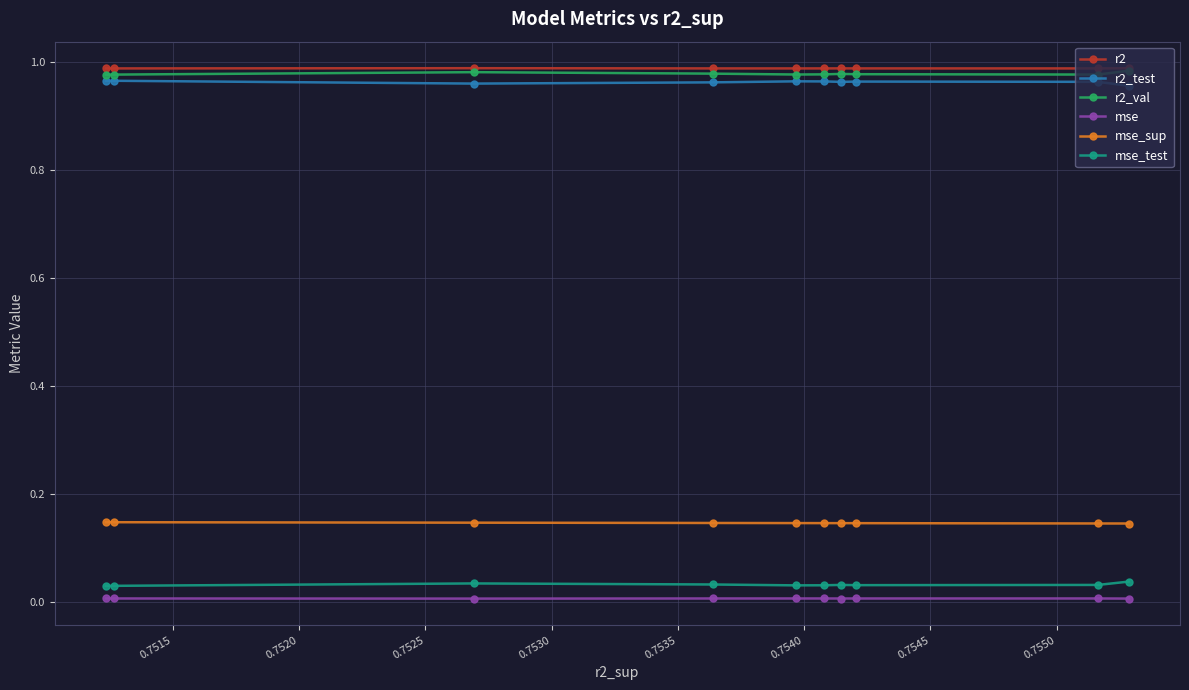

How many categories are shown in the chart?

10